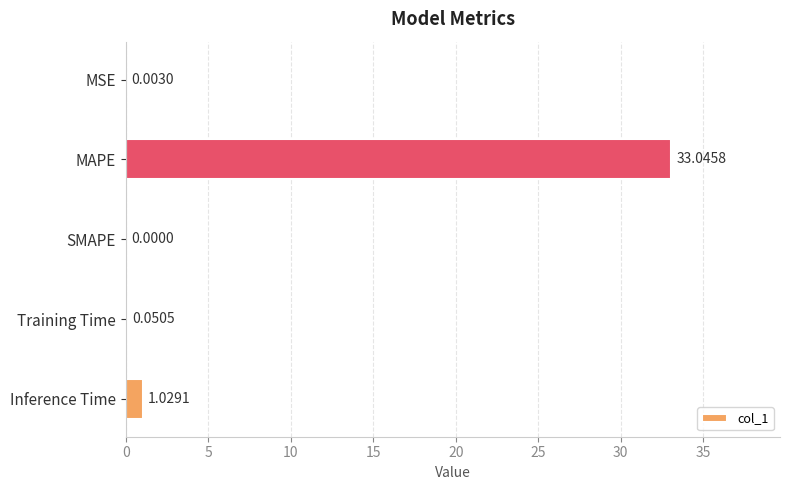

What is the change in value from MAPE to Inference Time?

-32.0